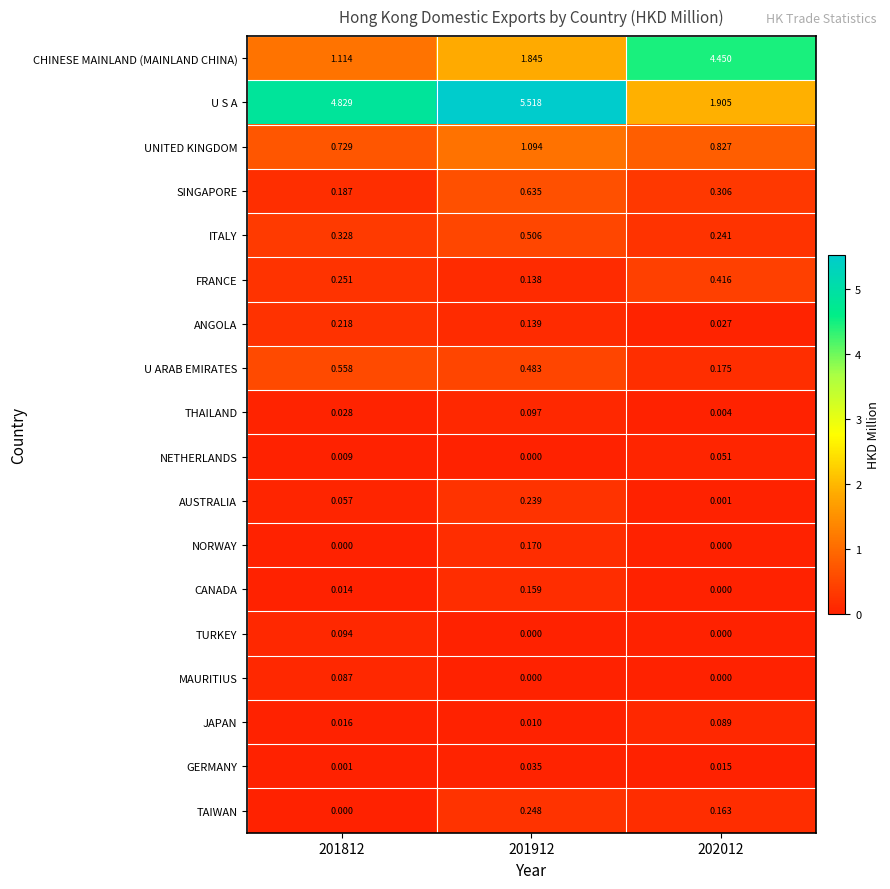

Is the value of NORWAY at 201912 greater than the value of U S A at 202012?

No